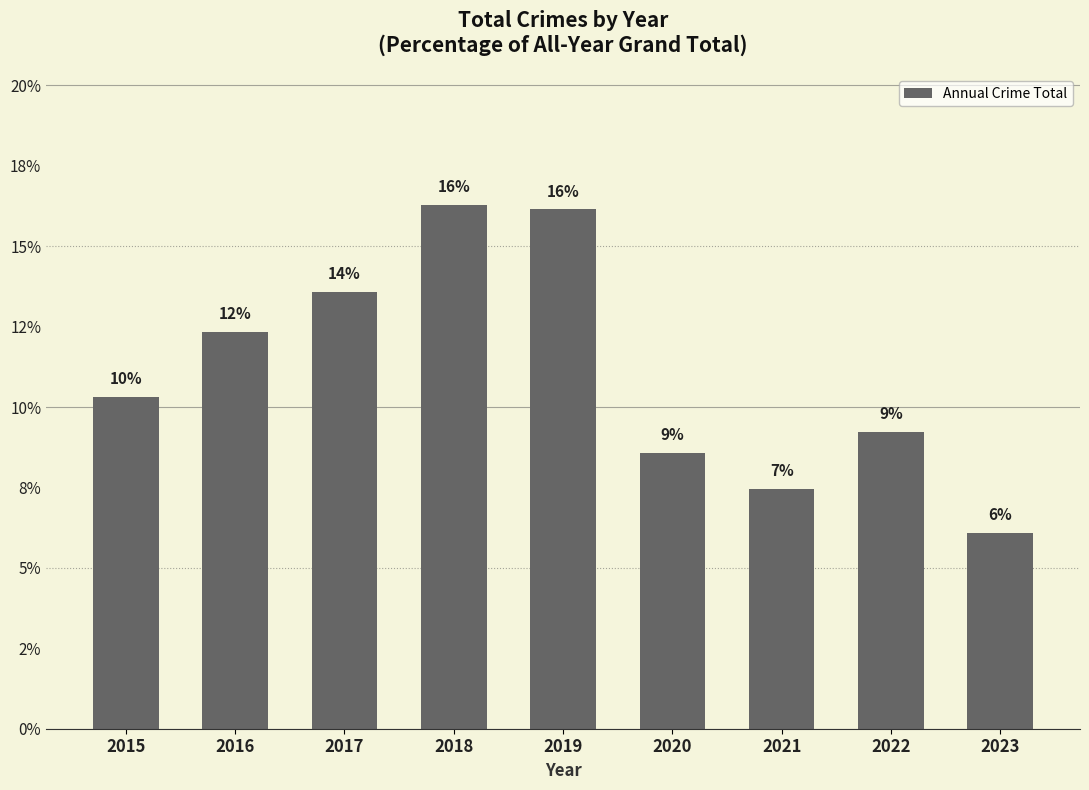

Does the chart contain any negative values?

No